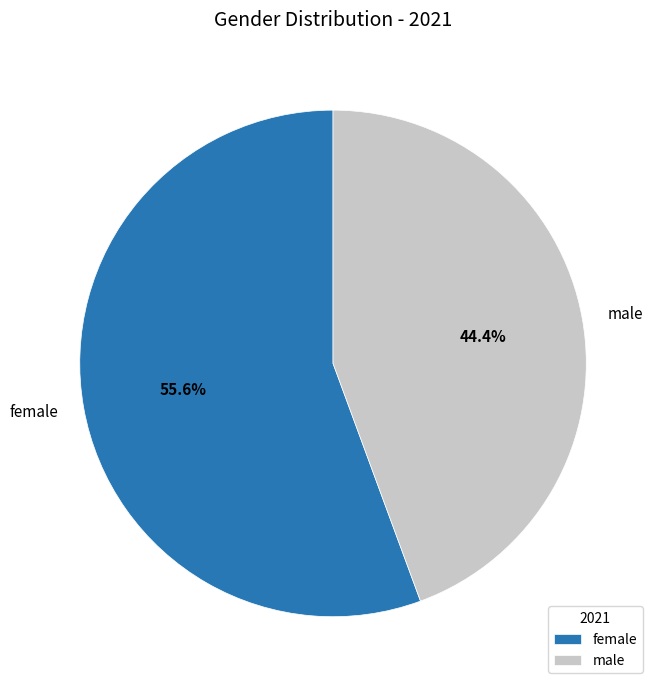

The female slice represents 50% of the pie. True or false?

False